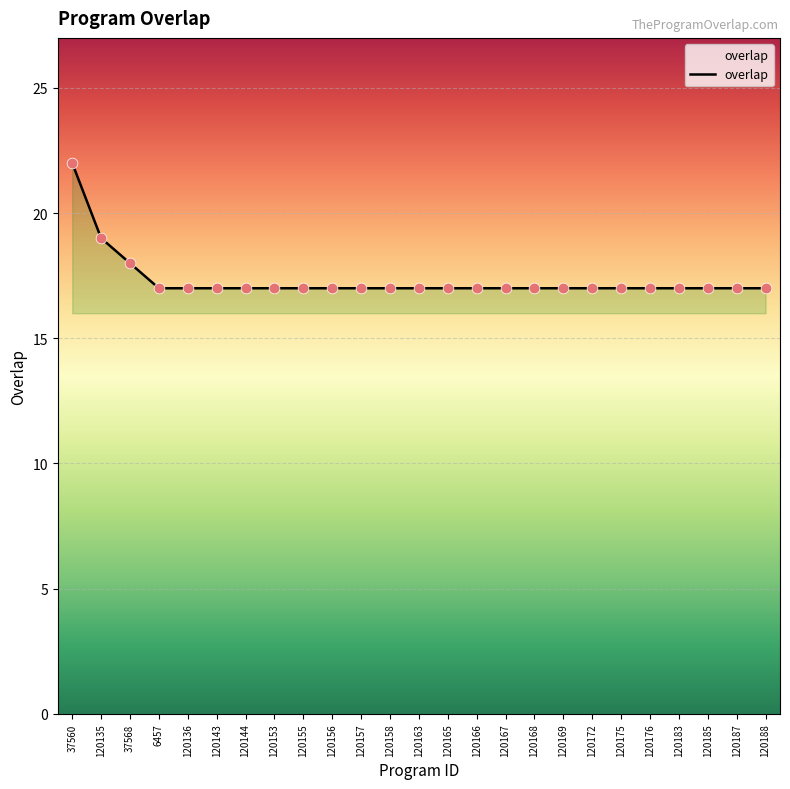

Which has a higher value, 120169 or 37568?

37568